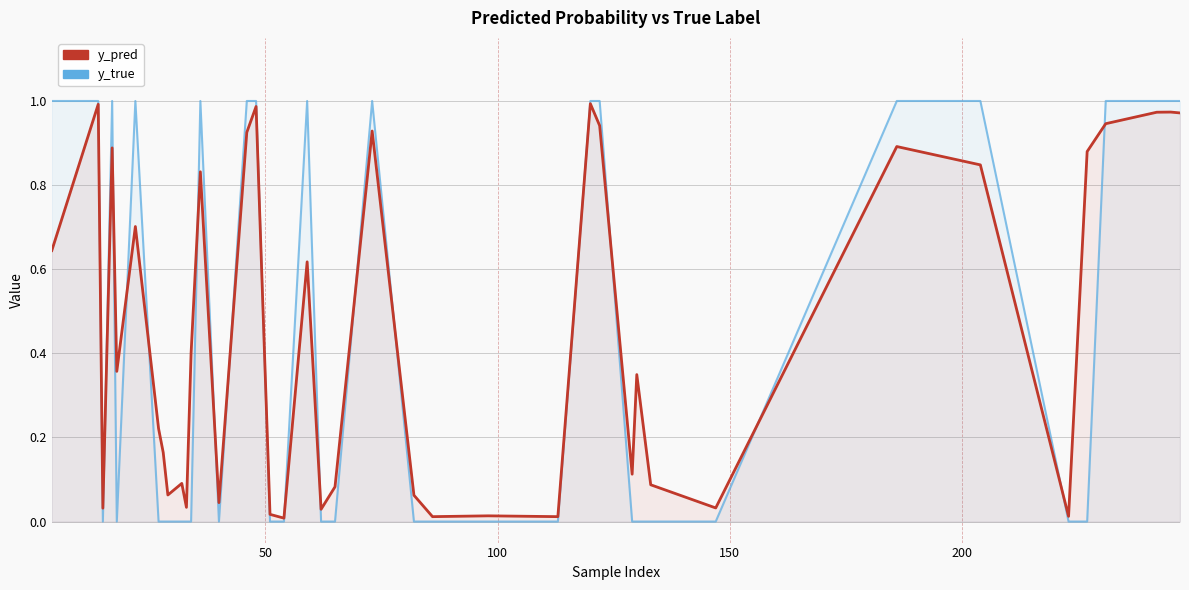

Where is y_true nearest to the value 0?

100